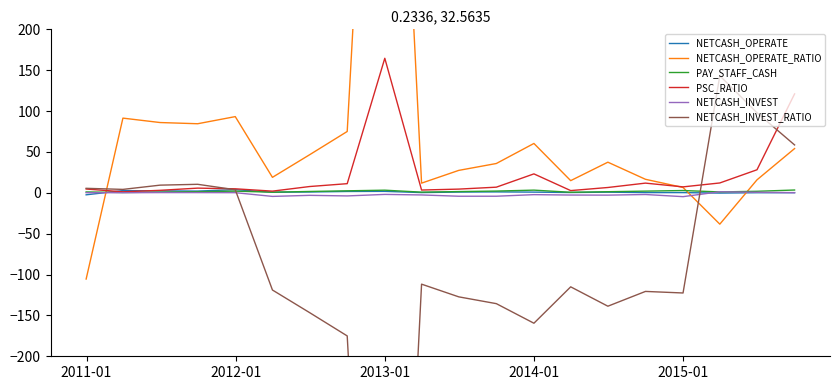

What is the highest value of the PSC_RATIO series?

164.6